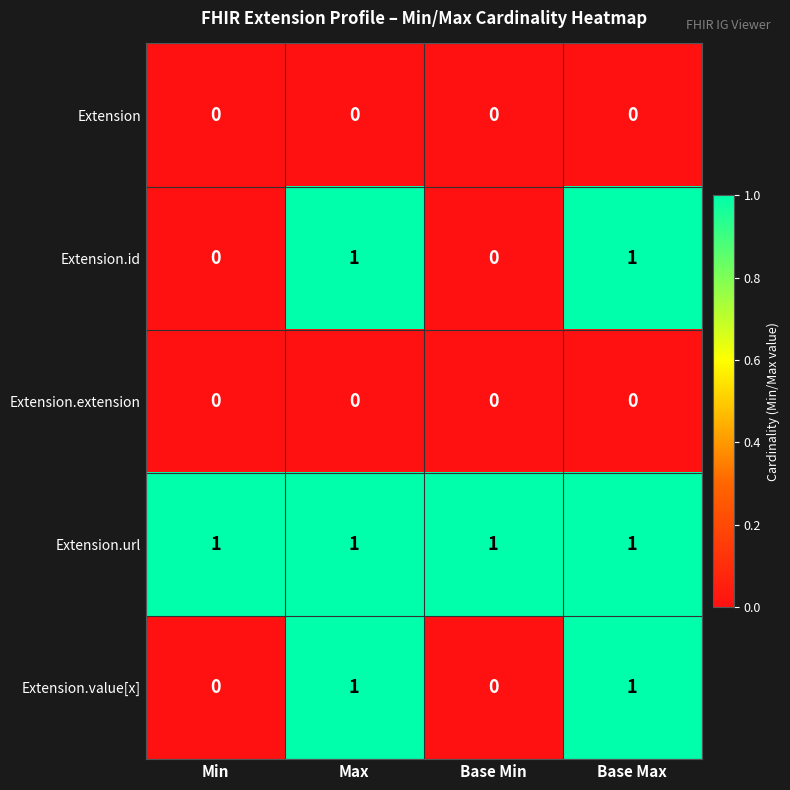

Reading left to right, list all the values displayed in this chart.

Extension: 0	0	0	0
Extension.id: 0	1	0	1
Extension.extension: 0	0	0	0
Extension.url: 1	1	1	1
Extension.value[x]: 0	1	0	1